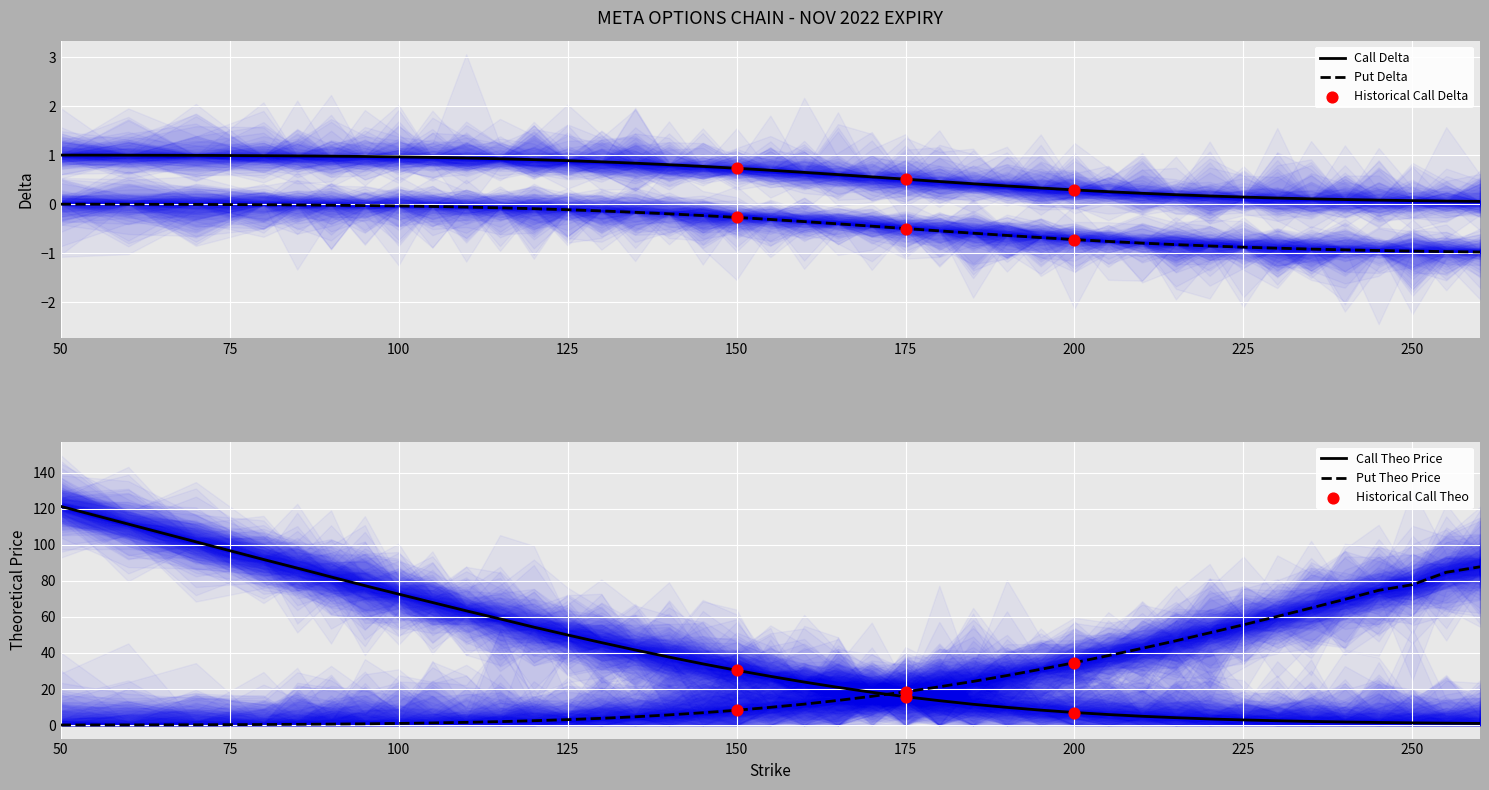

At which category is the sum across all series the highest?

50